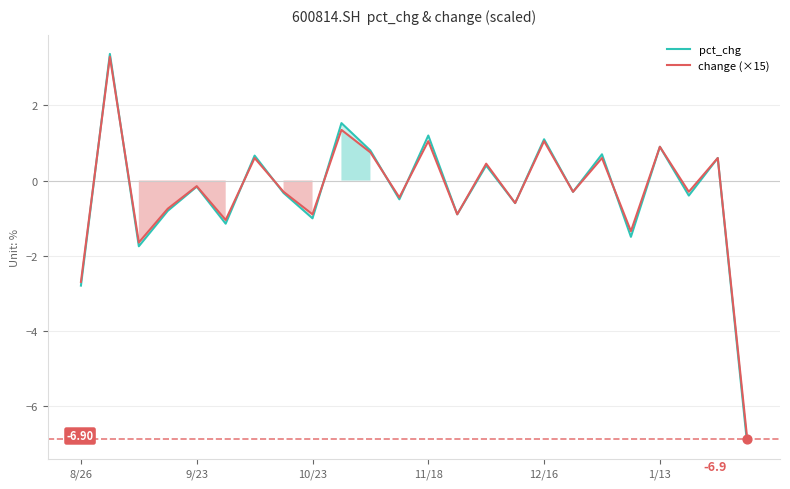

Which series has the largest total across all categories?

change (×15)